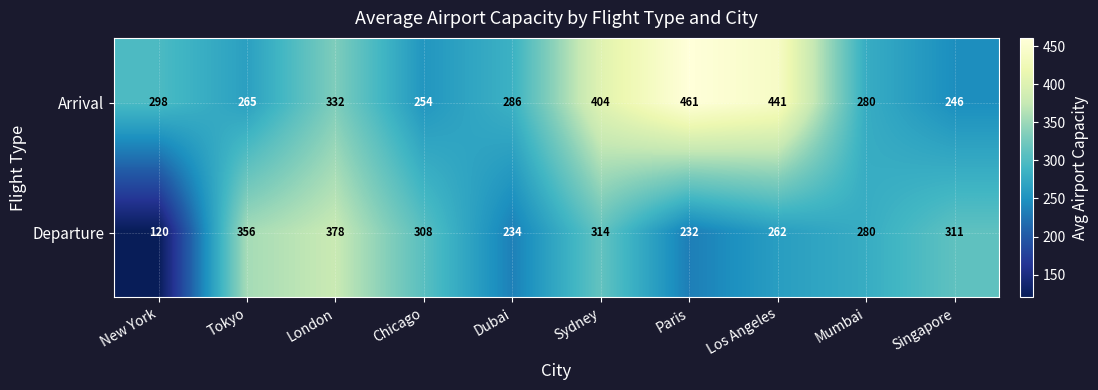

Reading right to left, extract all data points from this chart.

Arrival: Singapore=246	Mumbai=280	Los Angeles=441	Paris=461	Sydney=404	Dubai=286	Chicago=254	London=332	Tokyo=265	New York=298
Departure: Singapore=311	Mumbai=280	Los Angeles=262	Paris=232	Sydney=314	Dubai=234	Chicago=308	London=378	Tokyo=356	New York=120